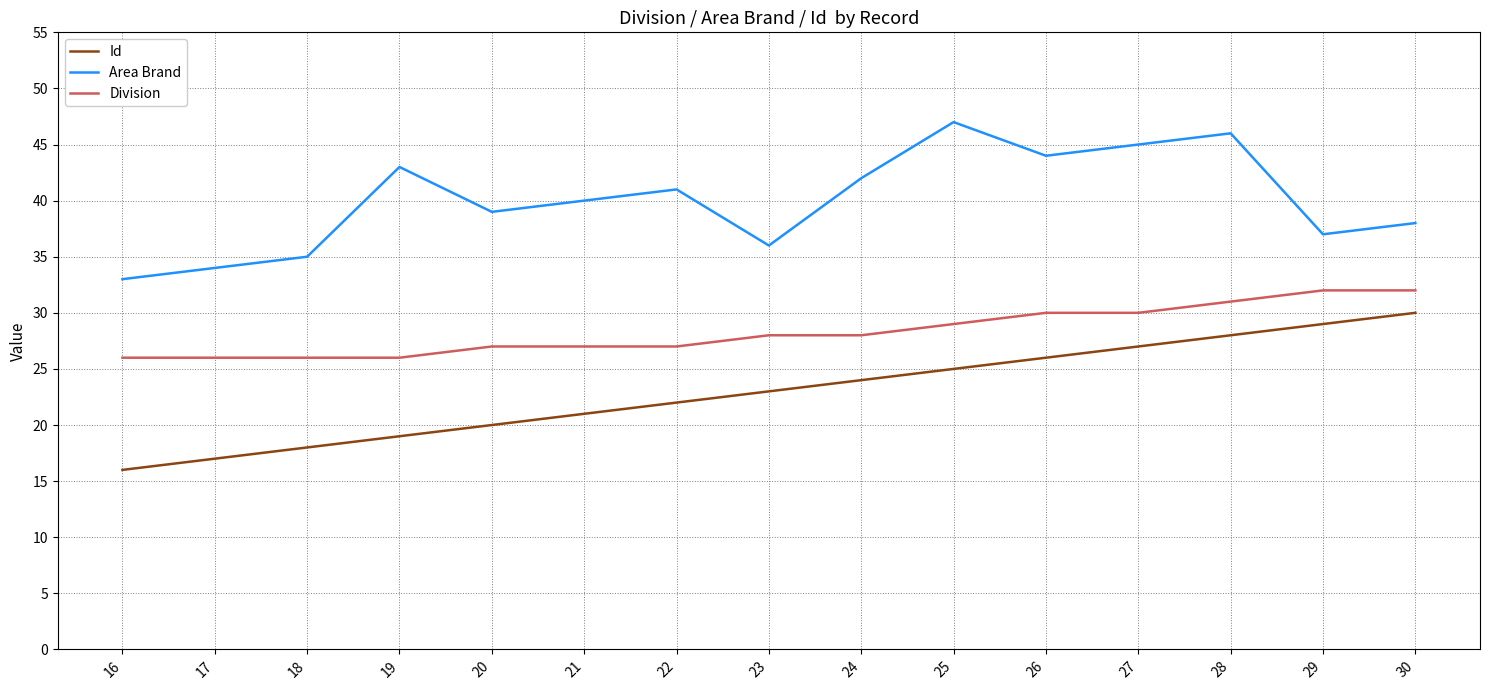

Is the value of Division at 28 greater than the value of Area Brand at 28?

No